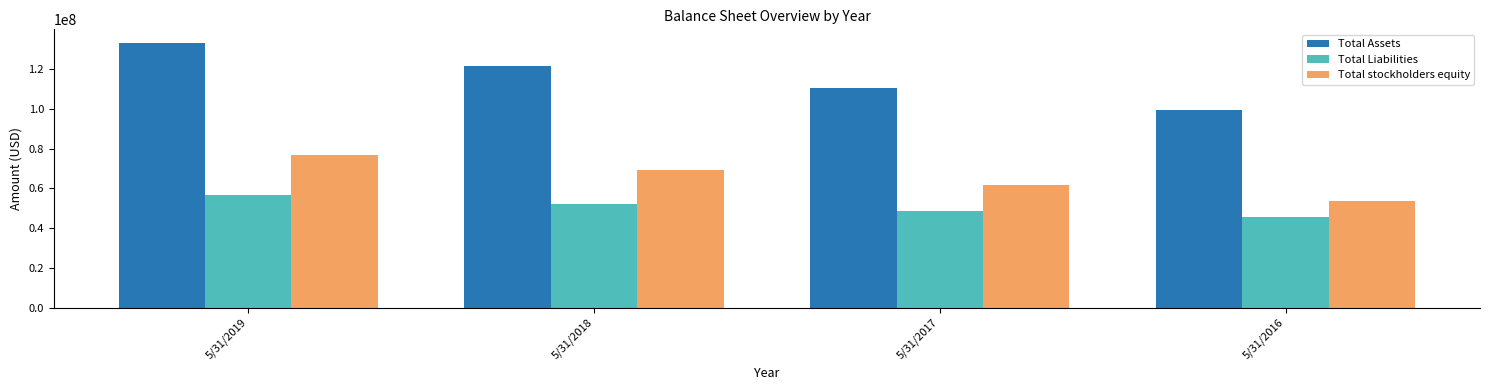

What is the approximate value of Total Liabilities at 5/31/2017?

48579000